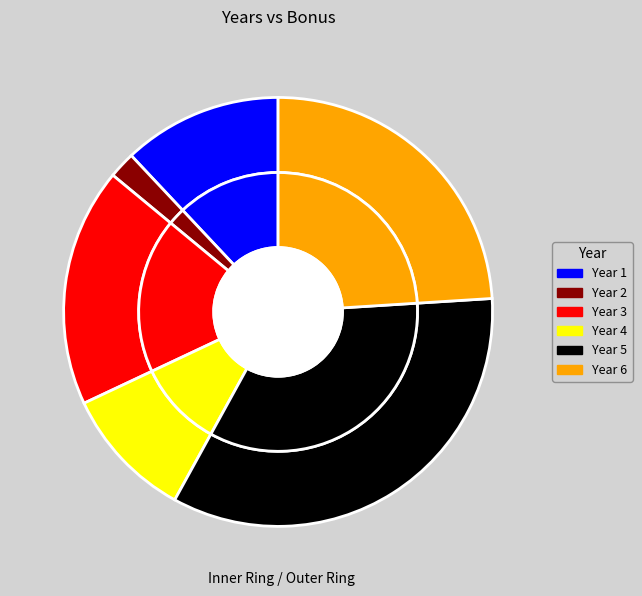

How much of the chart is everything except 6?

76.0%